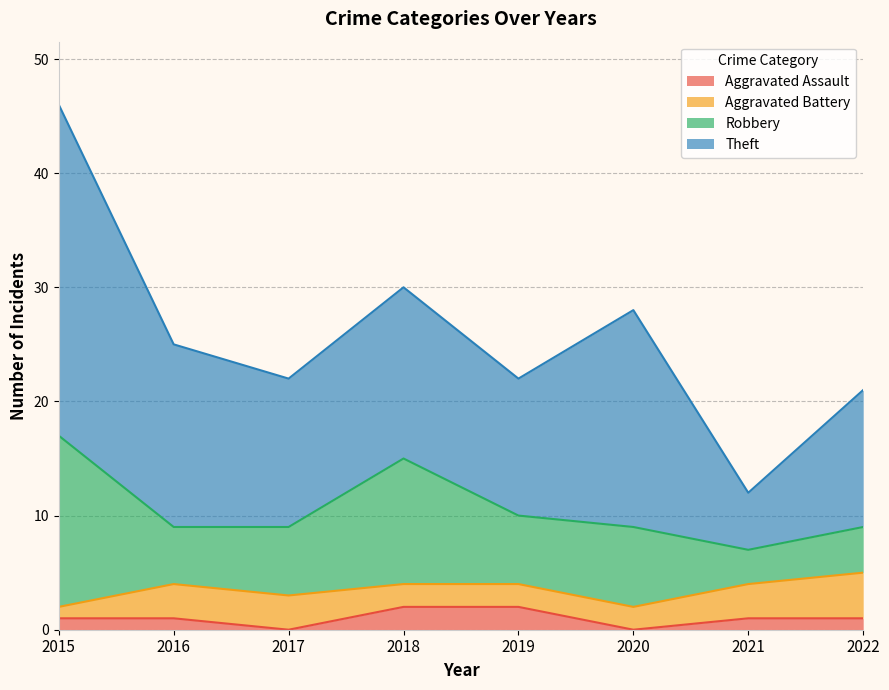

What is the difference between the Aggravated Battery values at 2016 and 2015?

2